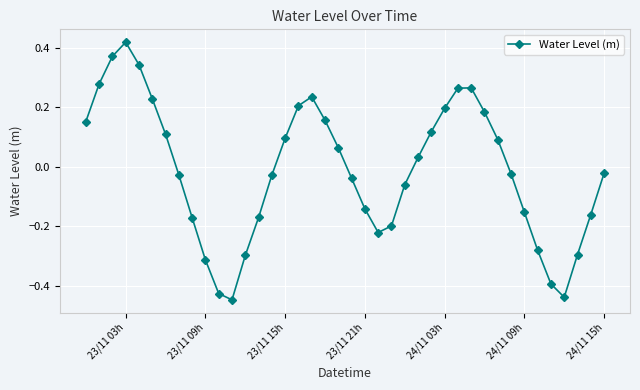

What is the sum of all values?

-0.5